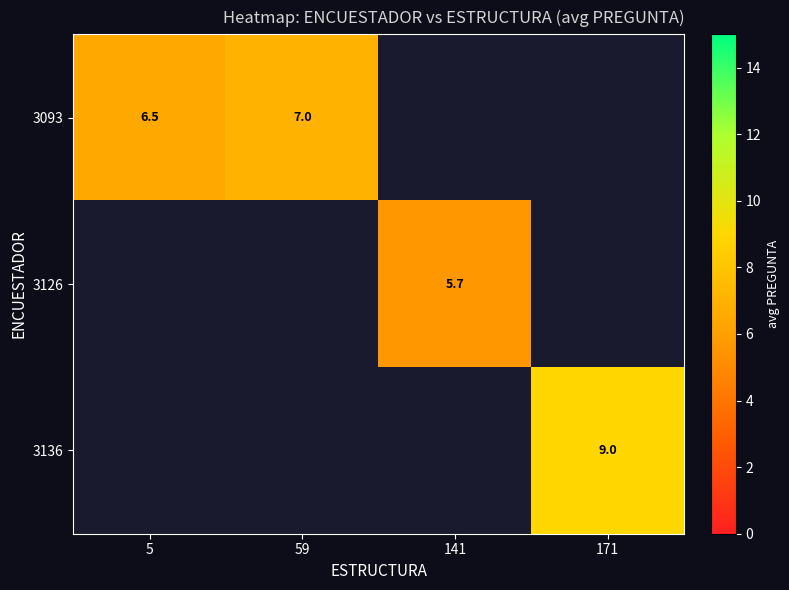

True or false: 3136 has a value of 15.5 at 171.

False